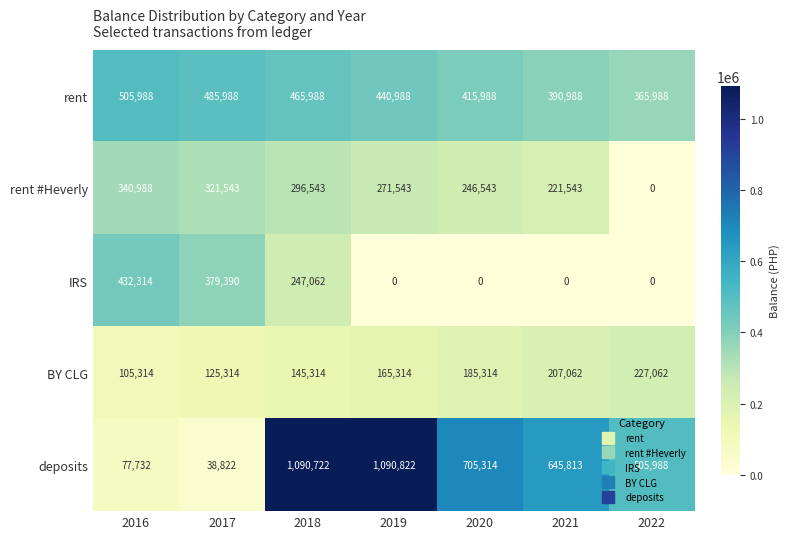

Which series has the largest total across all categories?

deposits